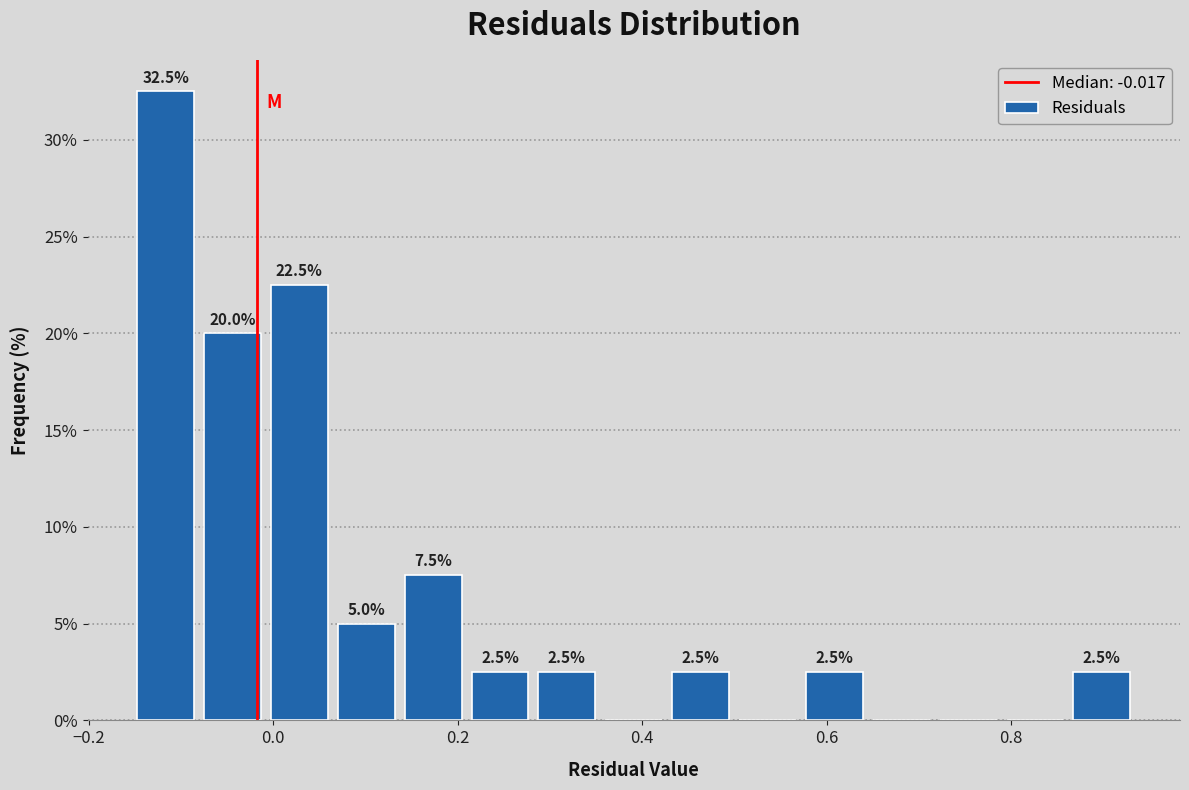

Around what value on the x-axis is the tallest bar? Give the approximate position of its centre, as read against the axis.

-0.12